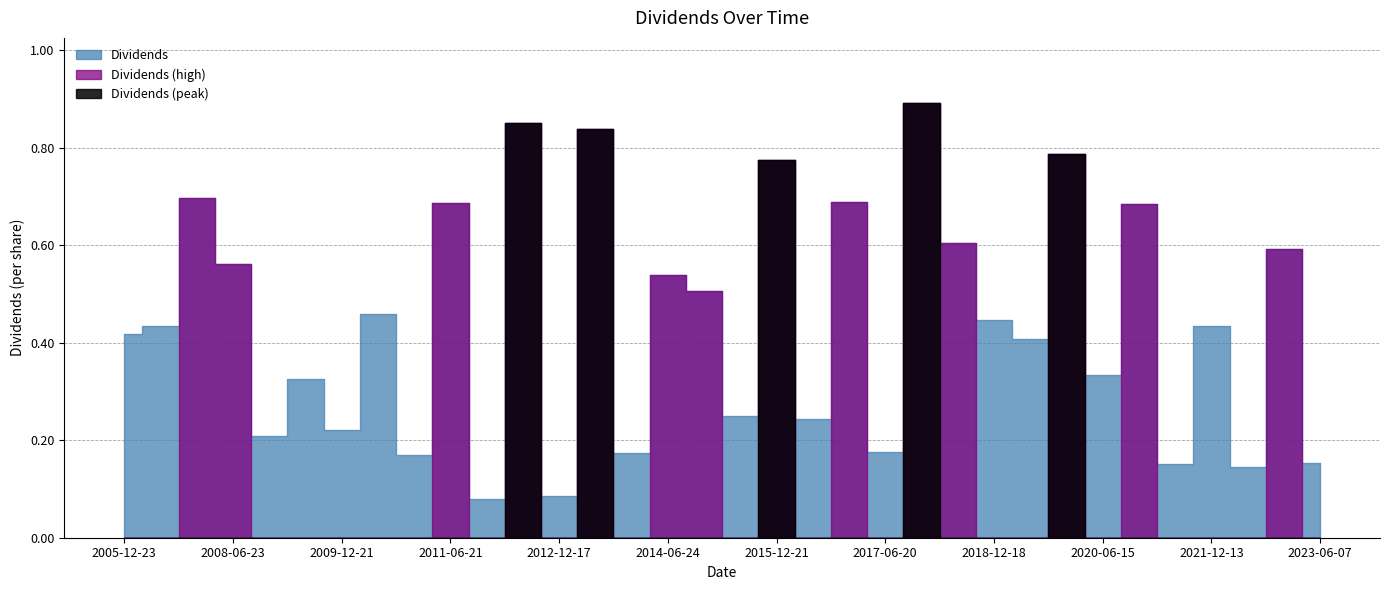

What is the difference between the maximum and minimum values?

0.8